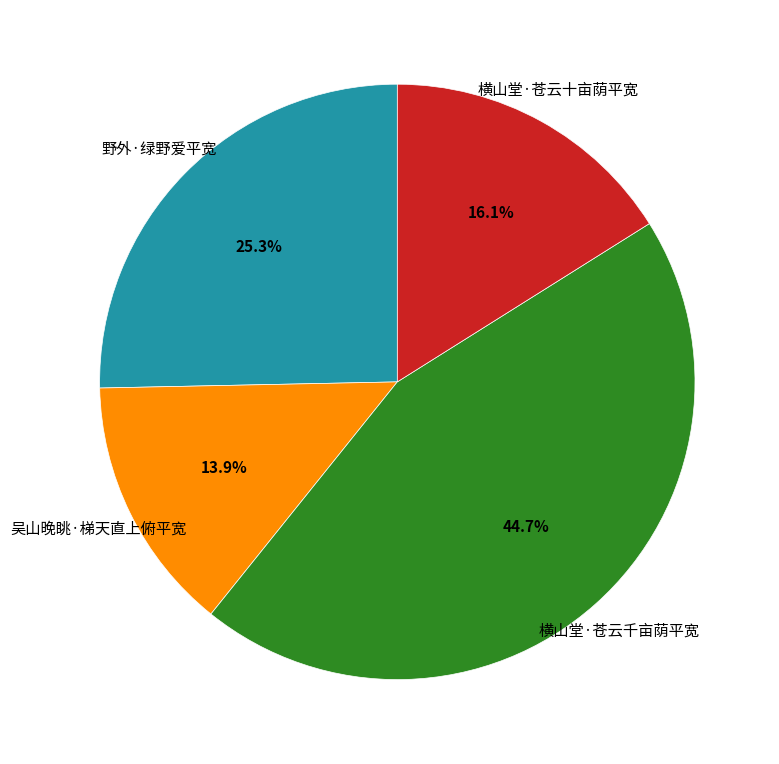

To the nearest percent, what percentage of the pie is 吴山晚眺·梯天直上俯平宽?

14%